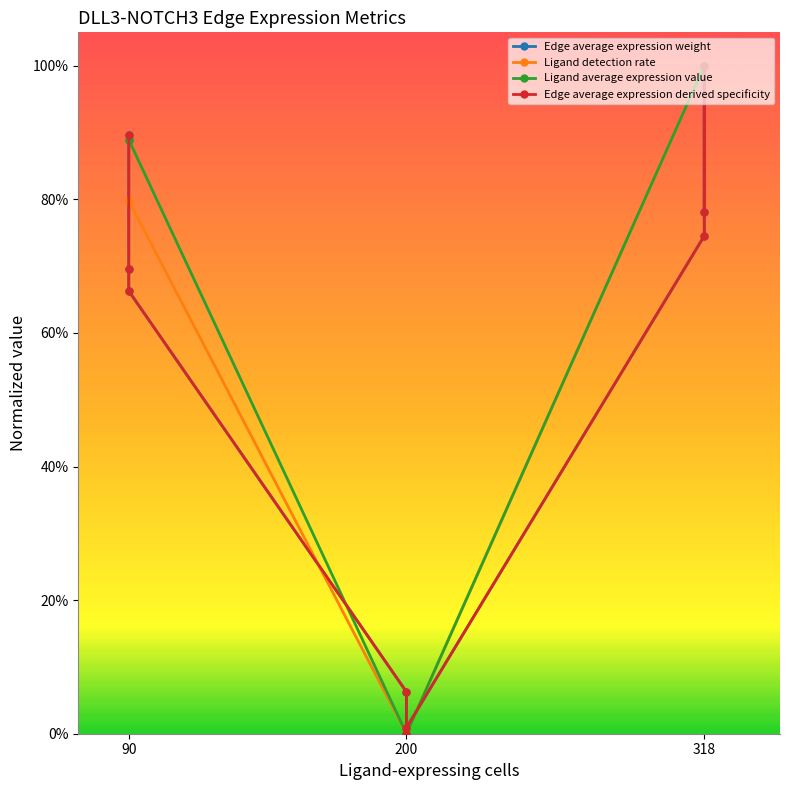

Is this an area chart (filled region under the line)?

No